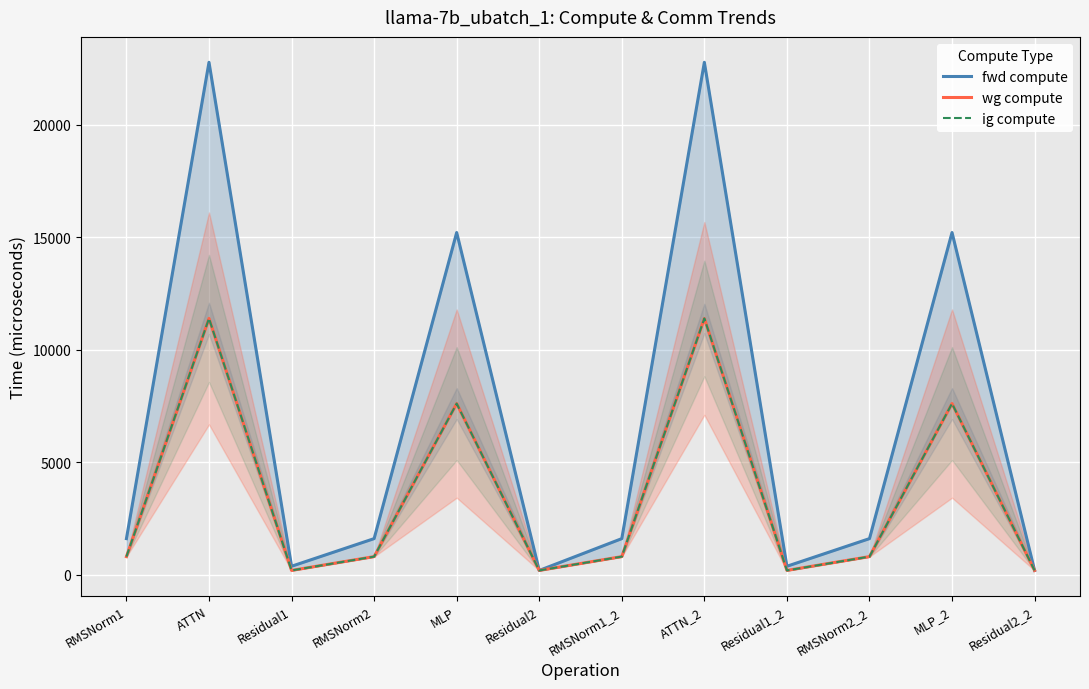

Where does the fwd compute series first go above 1600?

RMSNorm1